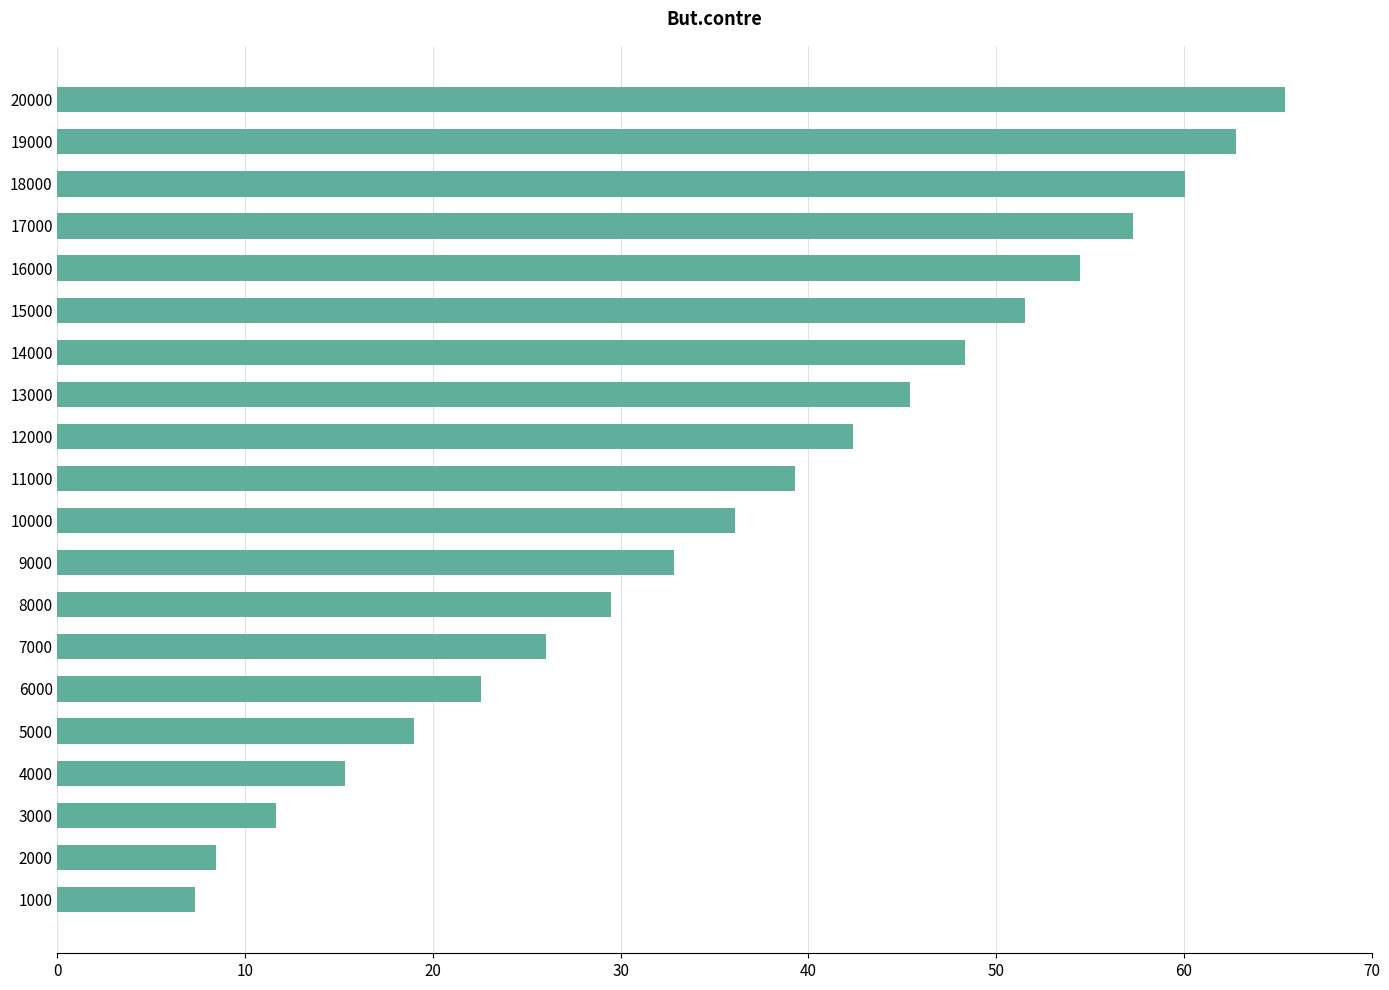

What is the difference between the values at 19000 and 12000?

20.4